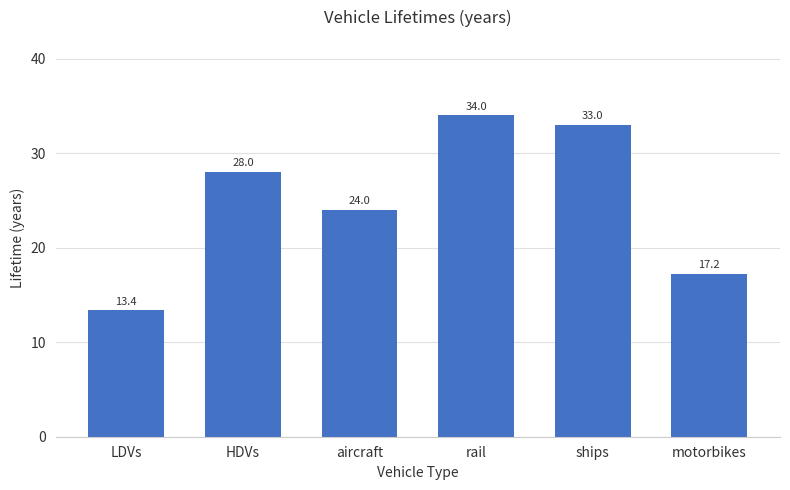

What is the ratio of the value at LDVs to the value at HDVs?

0.5